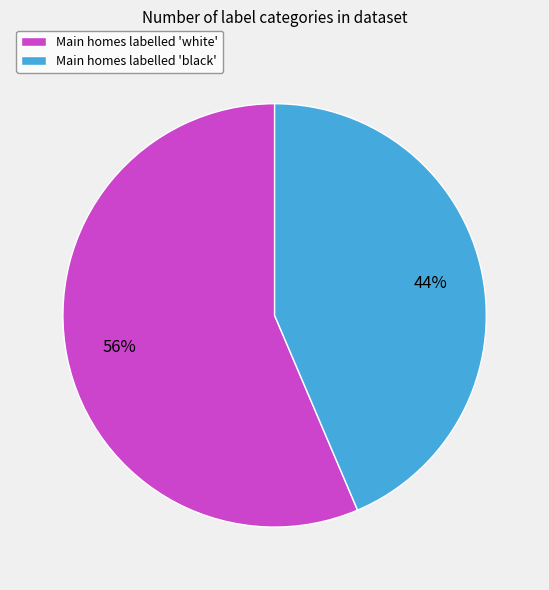

What percentage is the Main homes labelled 'white' slice, to the nearest percent?

56%